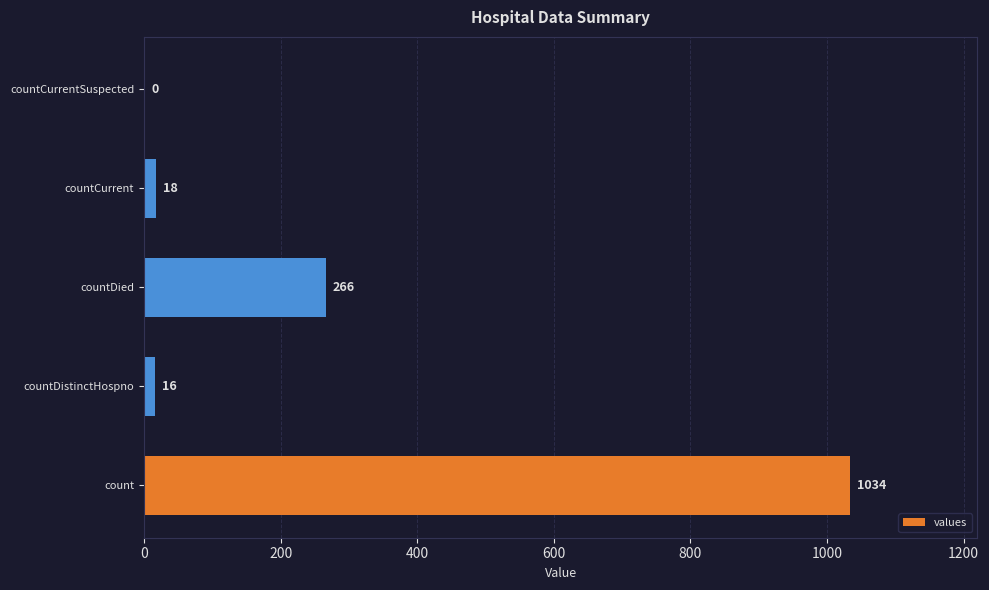

Are the bars grouped side by side (vs. stacked)?

No